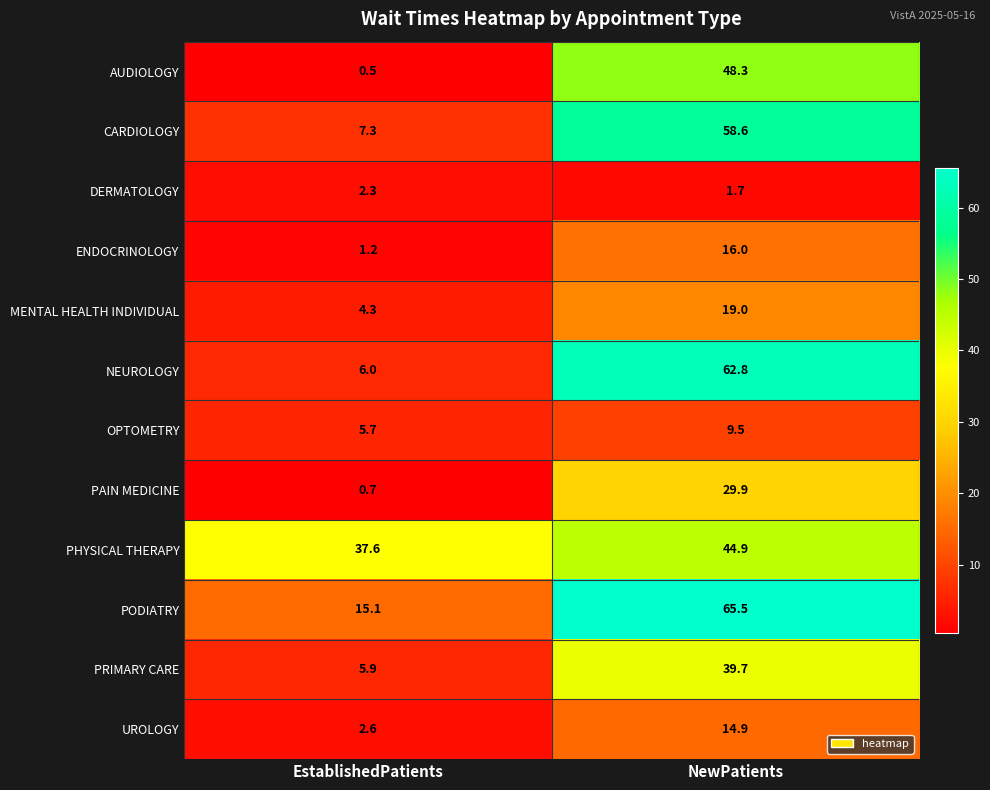

Read the PAIN MEDICINE value at NewPatients.

29.9